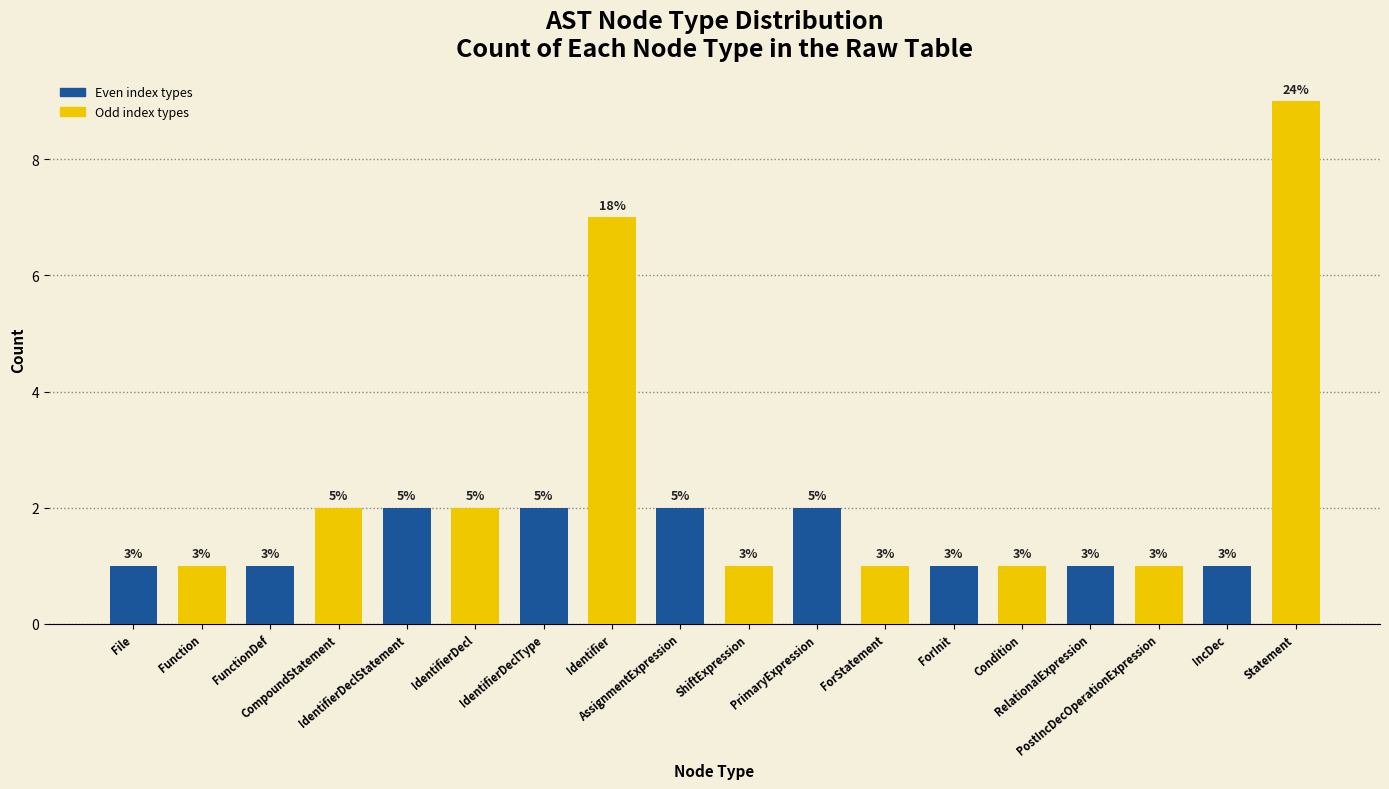

Are the bars horizontal?

No